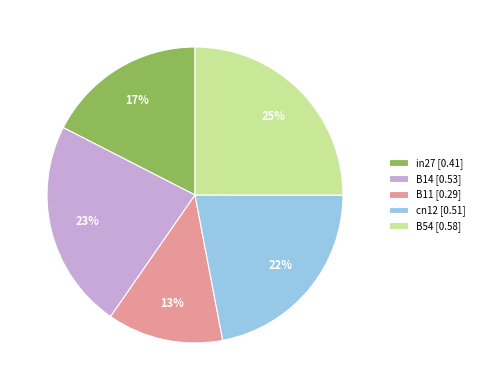

What percentage is the B54 slice, to the nearest percent?

25%